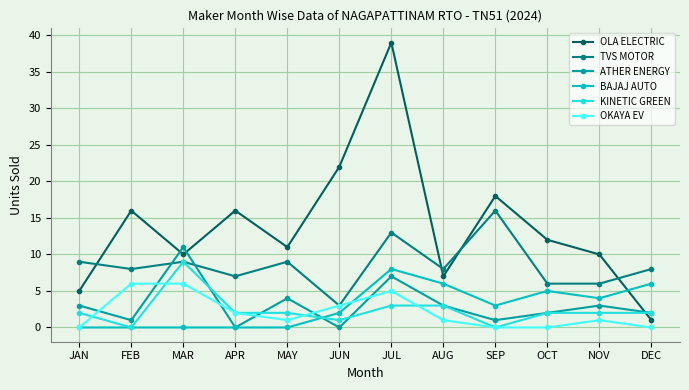

The KINETIC GREEN series shows 0 at SEP. True or false?

True